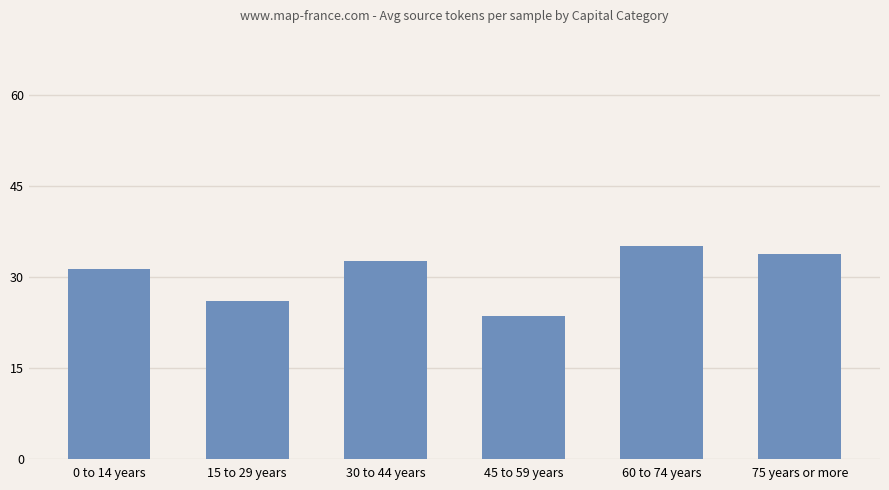

What is the change in value from 30 to 44 years to 60 to 74 years?

+2.5